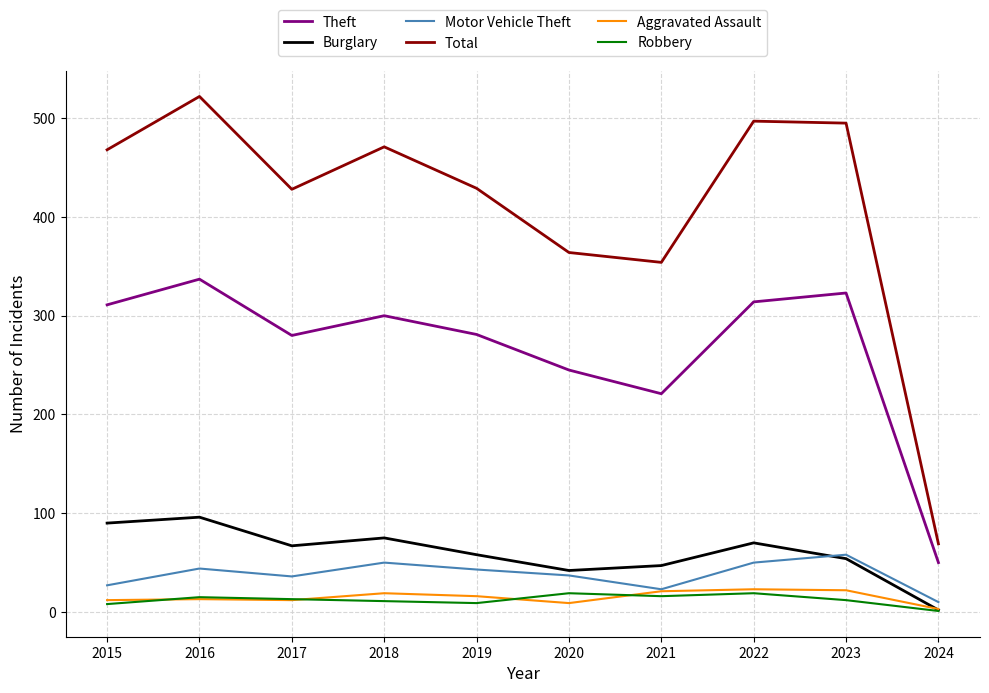

How many values in the Total series are below 468?

5